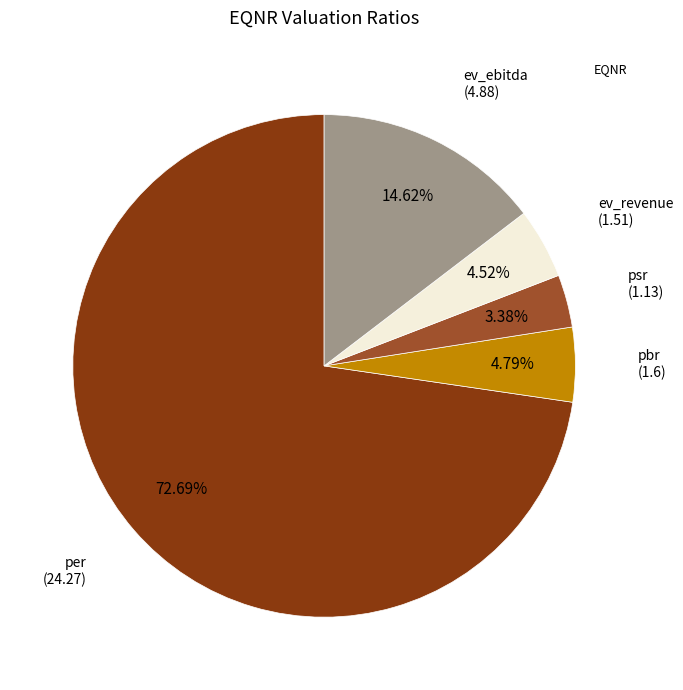

Is there a majority slice in this chart?

Yes